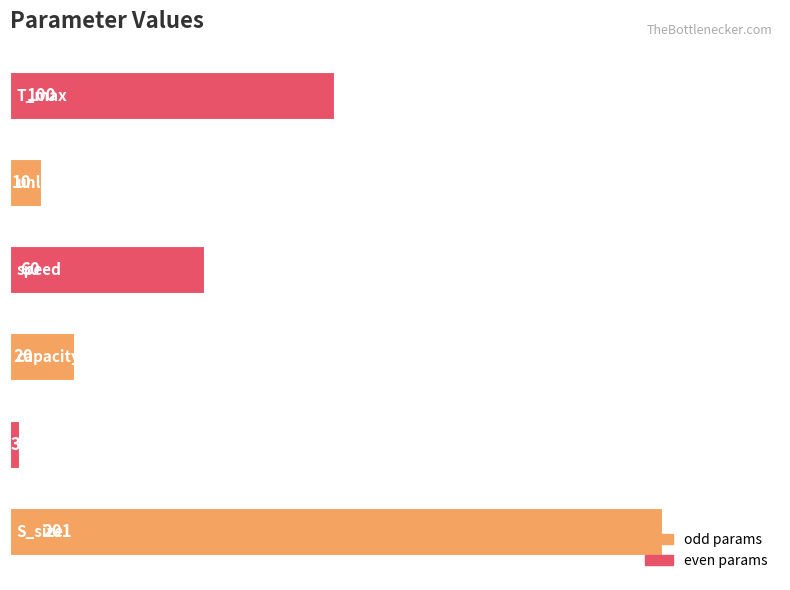

What is the average value?

66